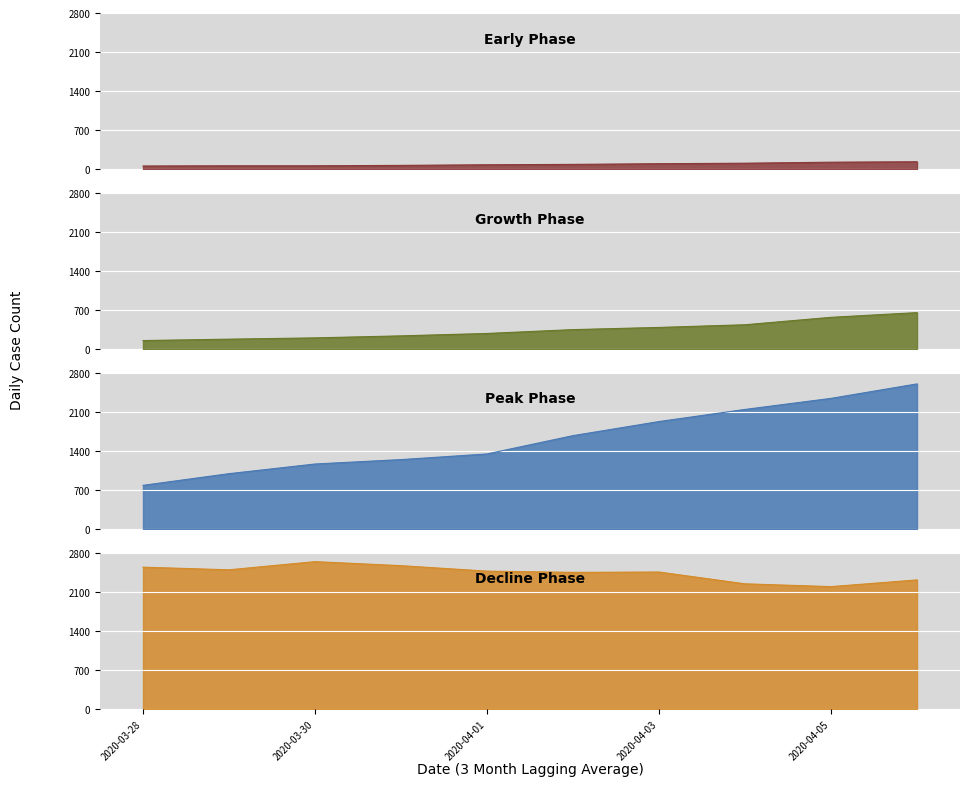

How many interior local peaks (higher than both neighbors) does the data have?

3